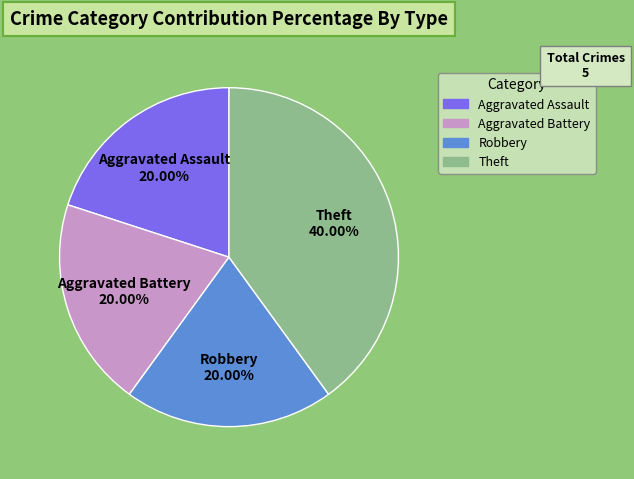

Count the number of slices in the pie.

4